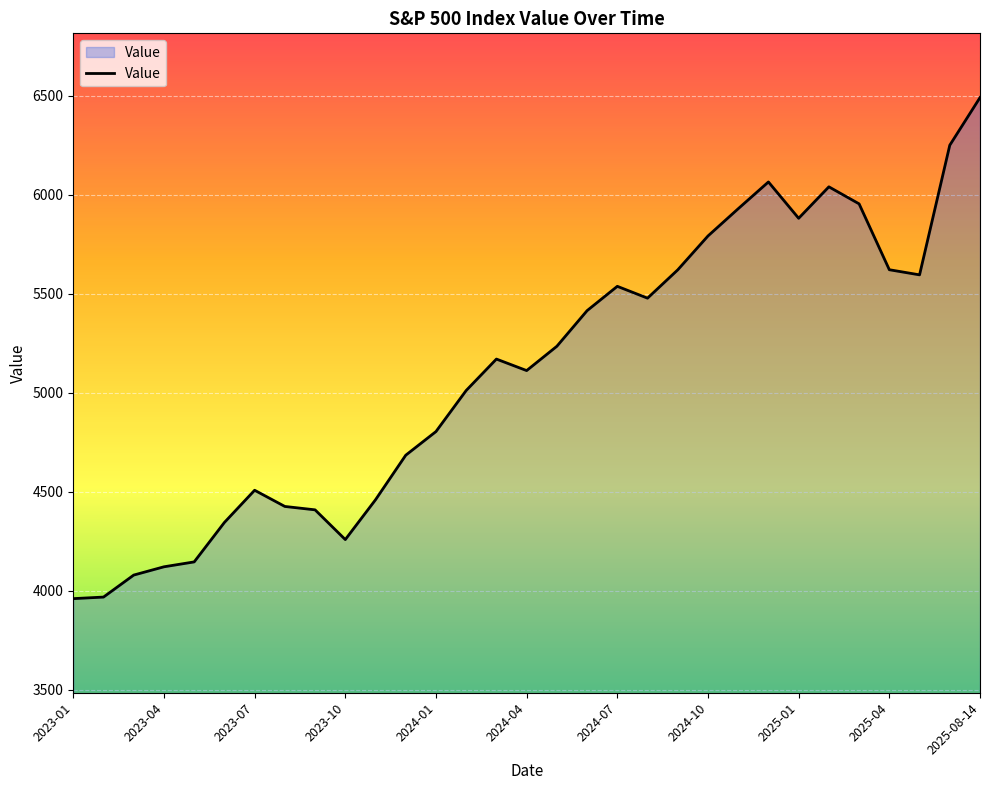

What is the minimum value shown in the chart?

3960.7